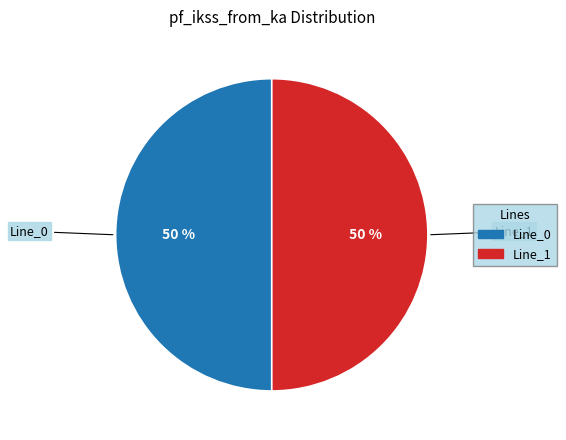

To the nearest percent, what is the average slice percentage?

50%